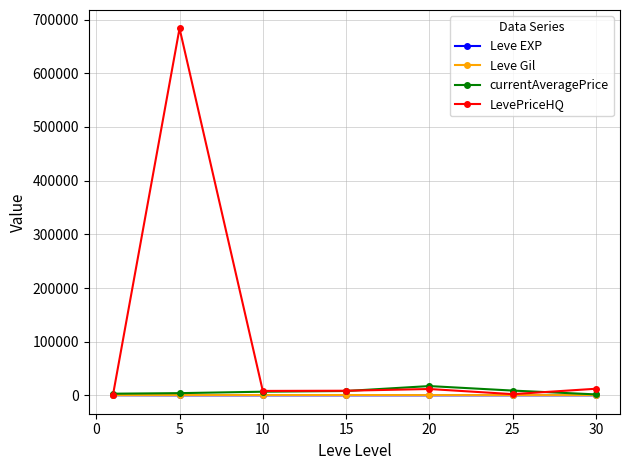

After their last crossing, which series has the higher values: LevePriceHQ or Leve Gil?

LevePriceHQ